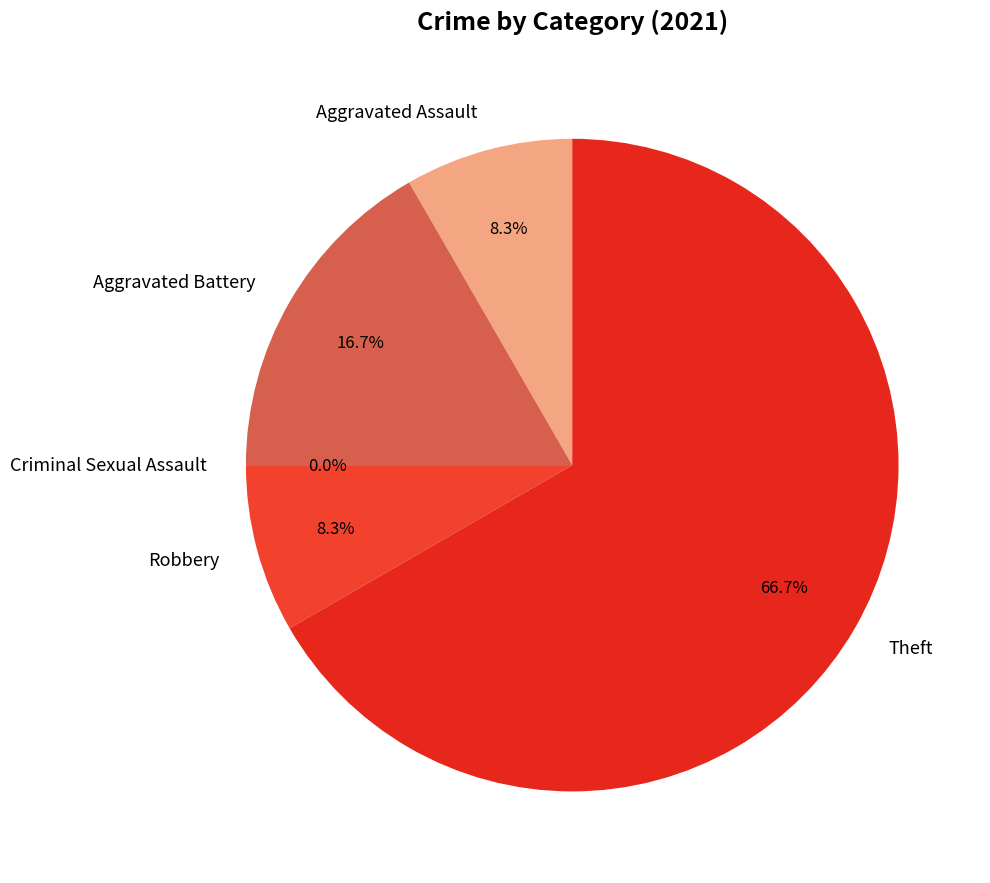

How many segments does this pie chart have?

5